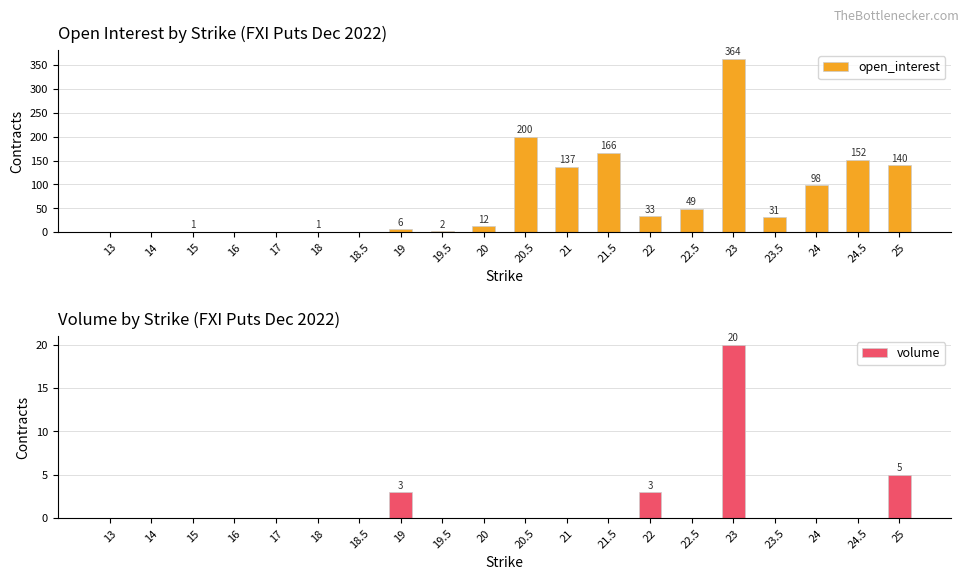

The volume series shows 11 at 21.5. True or false?

False